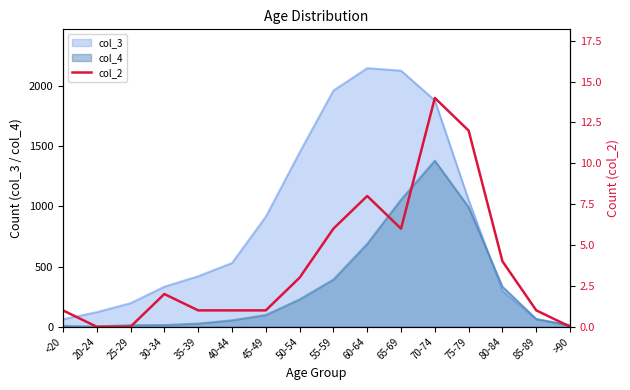

Does the chart display data point markers on the line(s)?

No